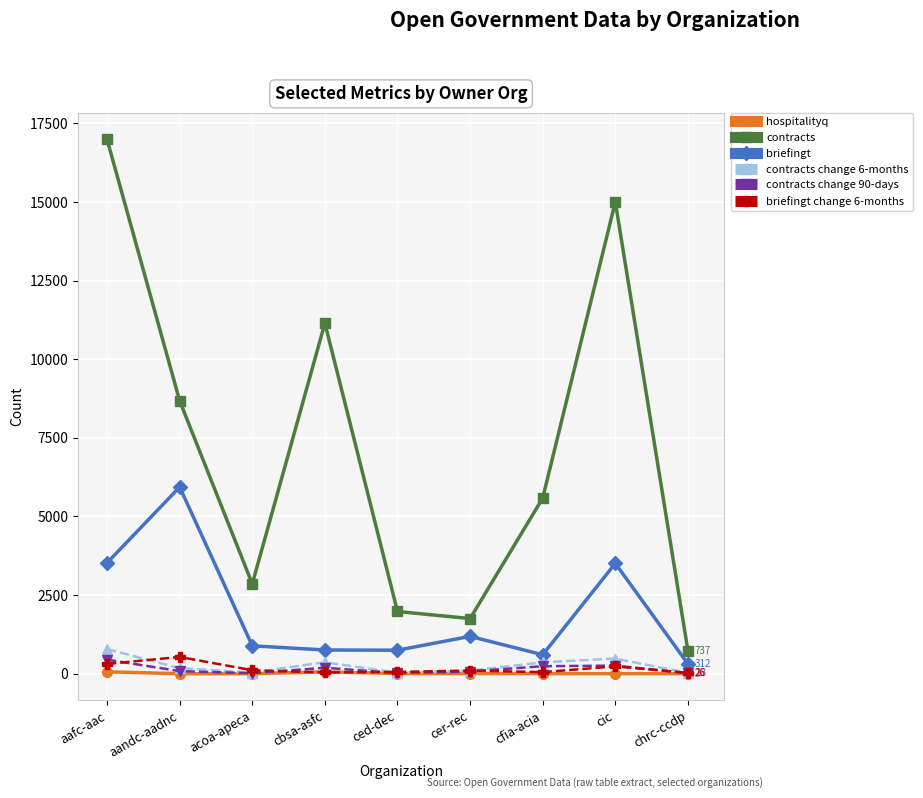

Which series has the widest spread of values?

contracts